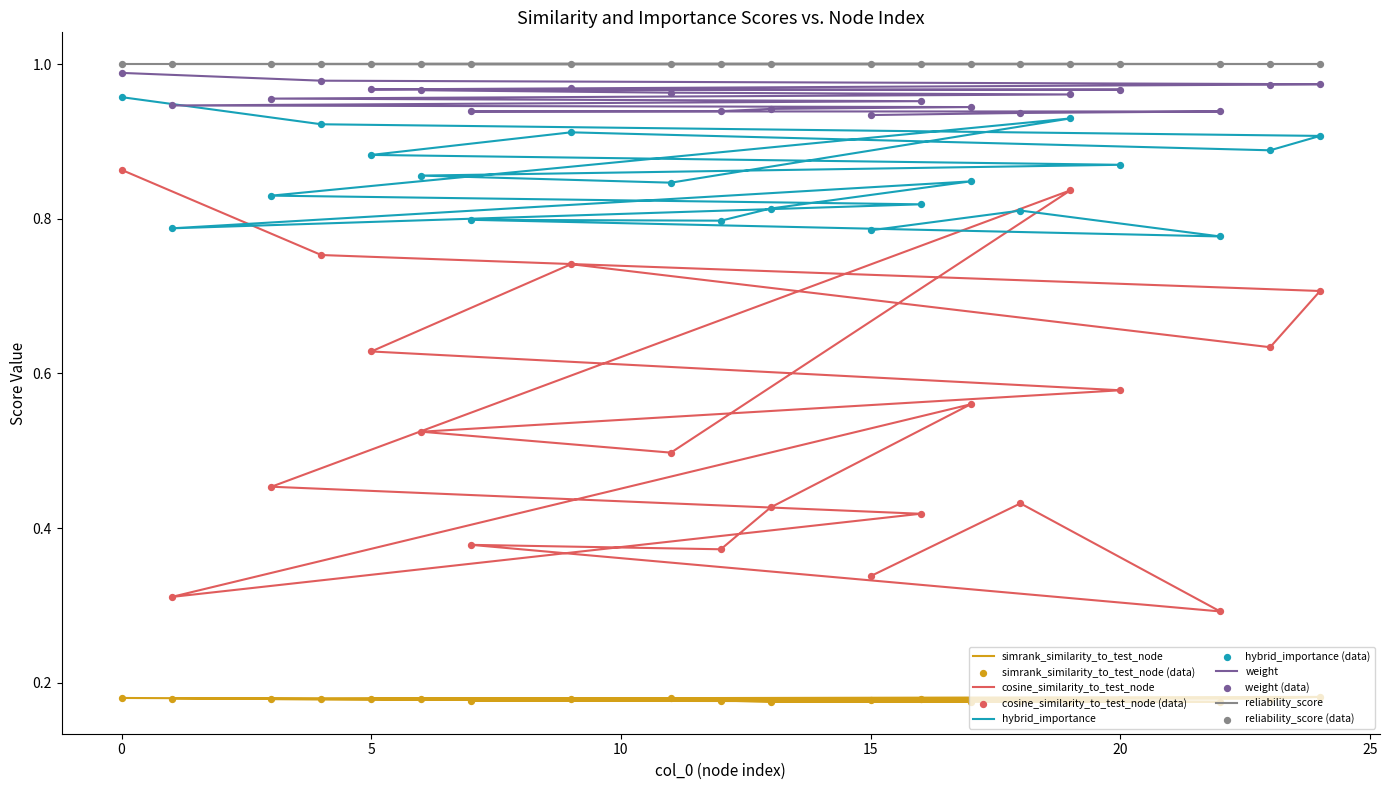

Which series contains the lowest Y value?

simrank_similarity_to_test_node